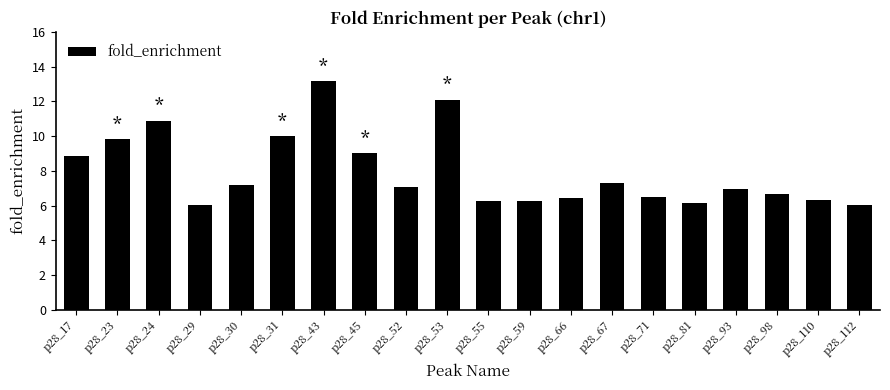

What is the difference between the maximum and minimum values?

7.1